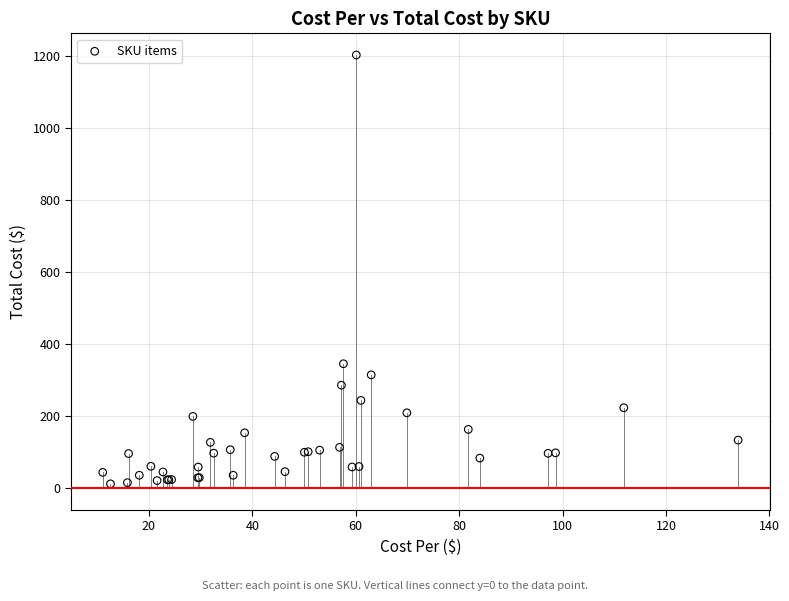

What Y value in the scatter plot is closest to 607?

345.8